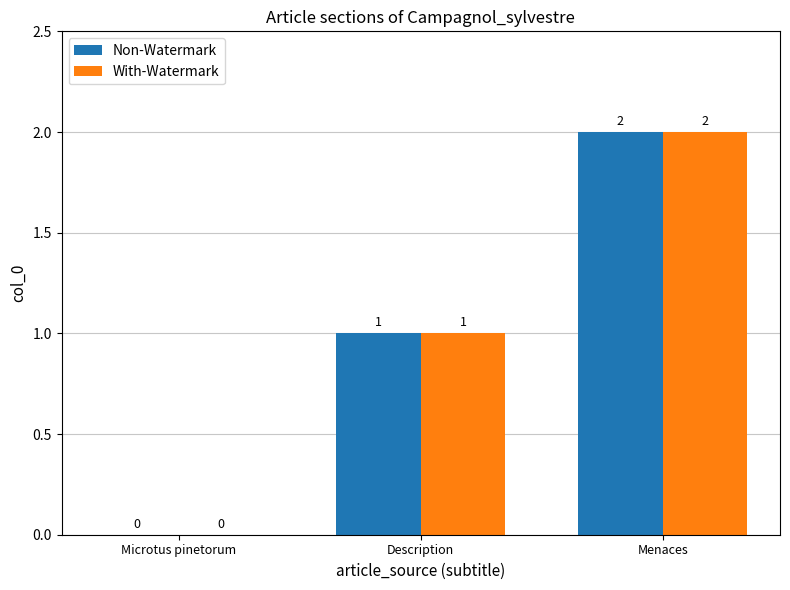

At which category is the sum across all series the highest?

Menaces